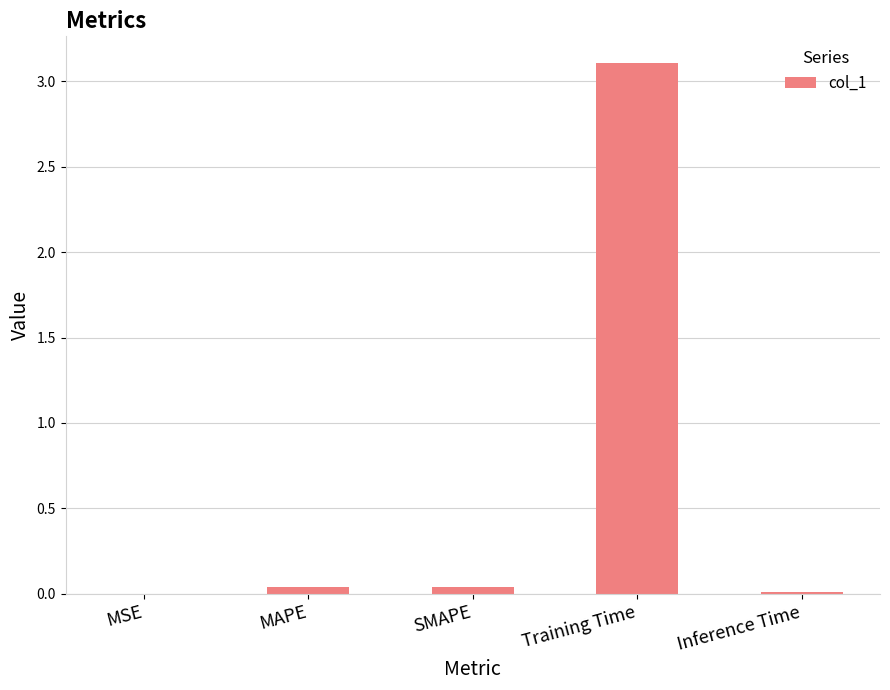

Which category has the highest value across all series?

Training Time